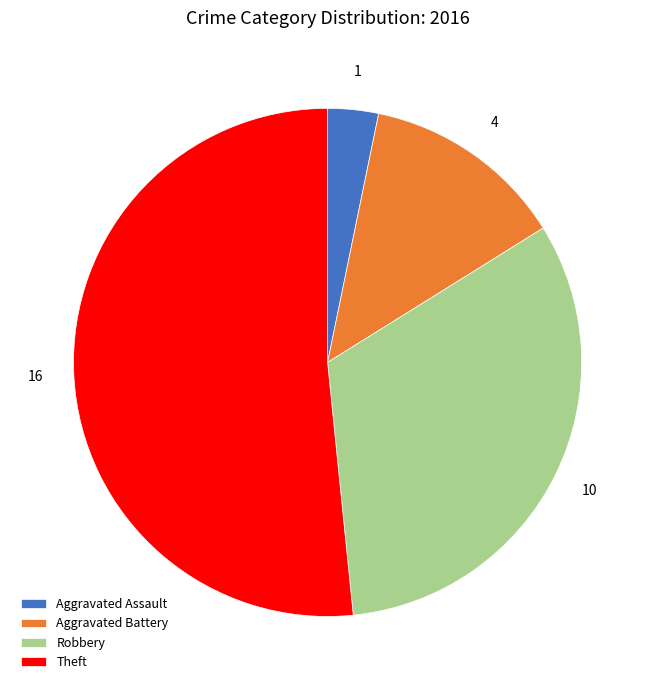

How many slices are in this pie chart?

4